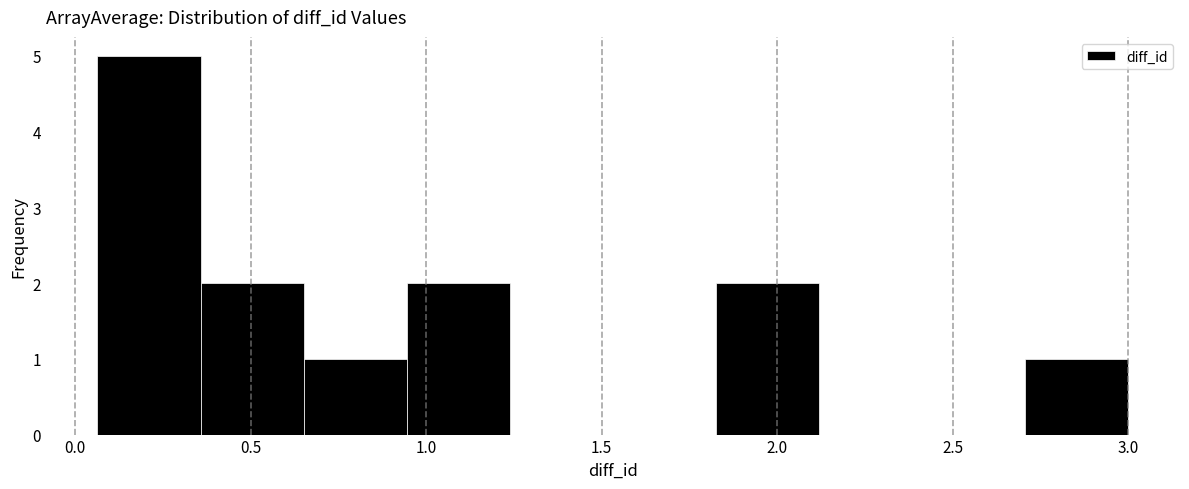

Reading left to right, transcribe this chart: for each bar, give the range it covers on the x-axis and its height. Neither the bar edges nor the heights are printed on the chart, so give them approximately, as read against the axes.

0.05 to 0.35: 5
0.35 to 0.65: 2
0.65 to 0.95: 1
0.95 to 1.25: 2
1.25 to 1.55: 0
1.55 to 1.85: 0
1.85 to 2.10: 2
2.10 to 2.40: 0
2.40 to 2.70: 0
2.70 to 3.00: 1